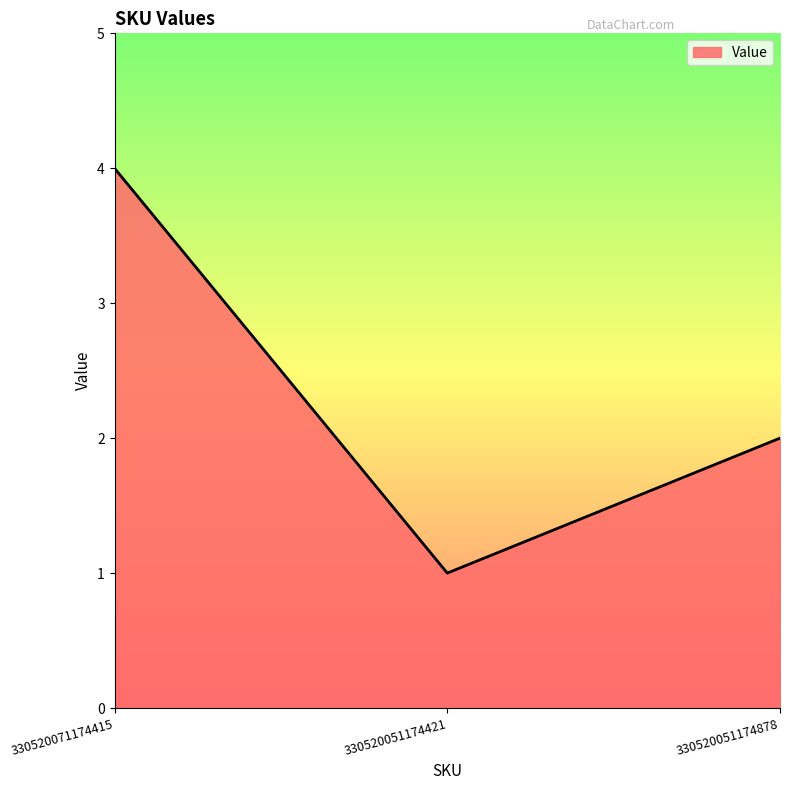

How many series are shown in this chart?

1